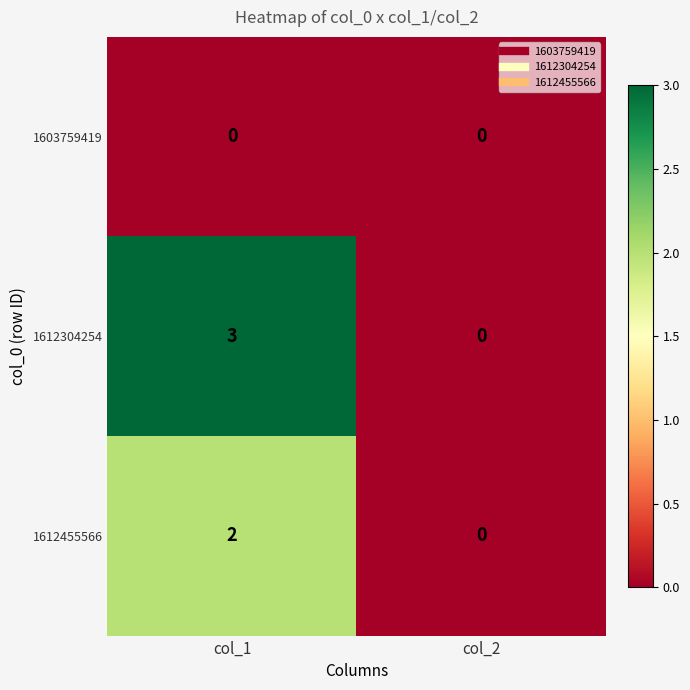

Where is 1612304254 nearest to the value 1?

col_2